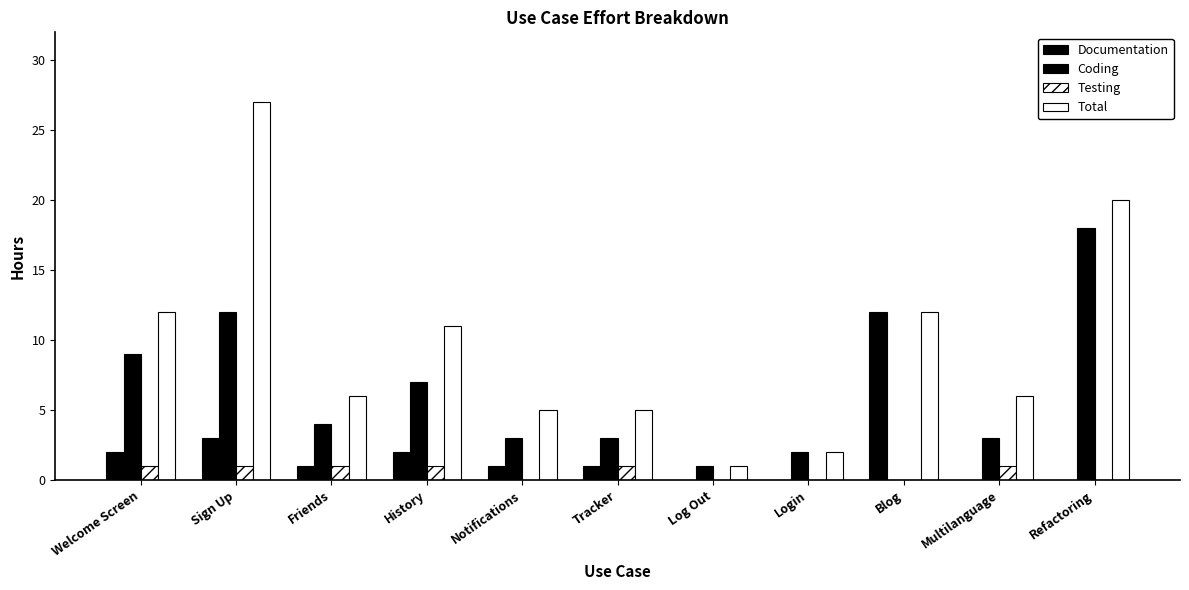

The value of Testing at Login is 0. True or false?

True